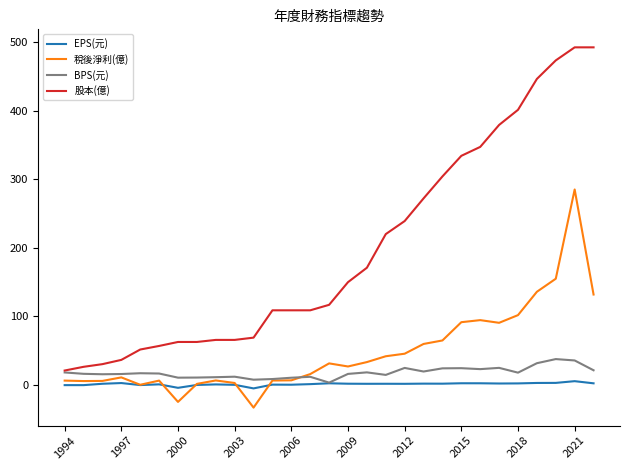

Which series has the largest total across all categories?

股本(億)